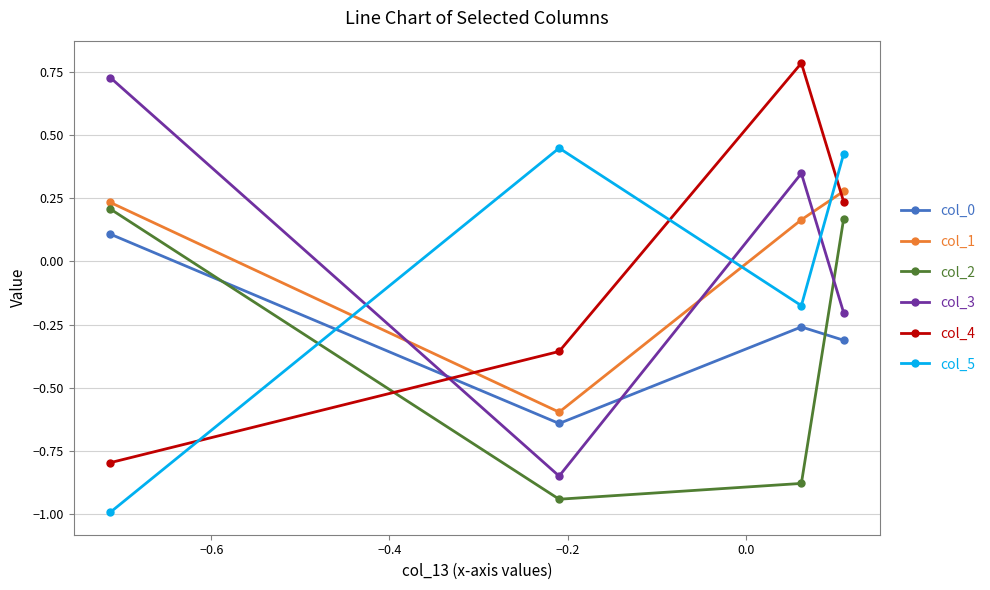

What is the difference between the second highest and second lowest values in the col_5 series?

0.6